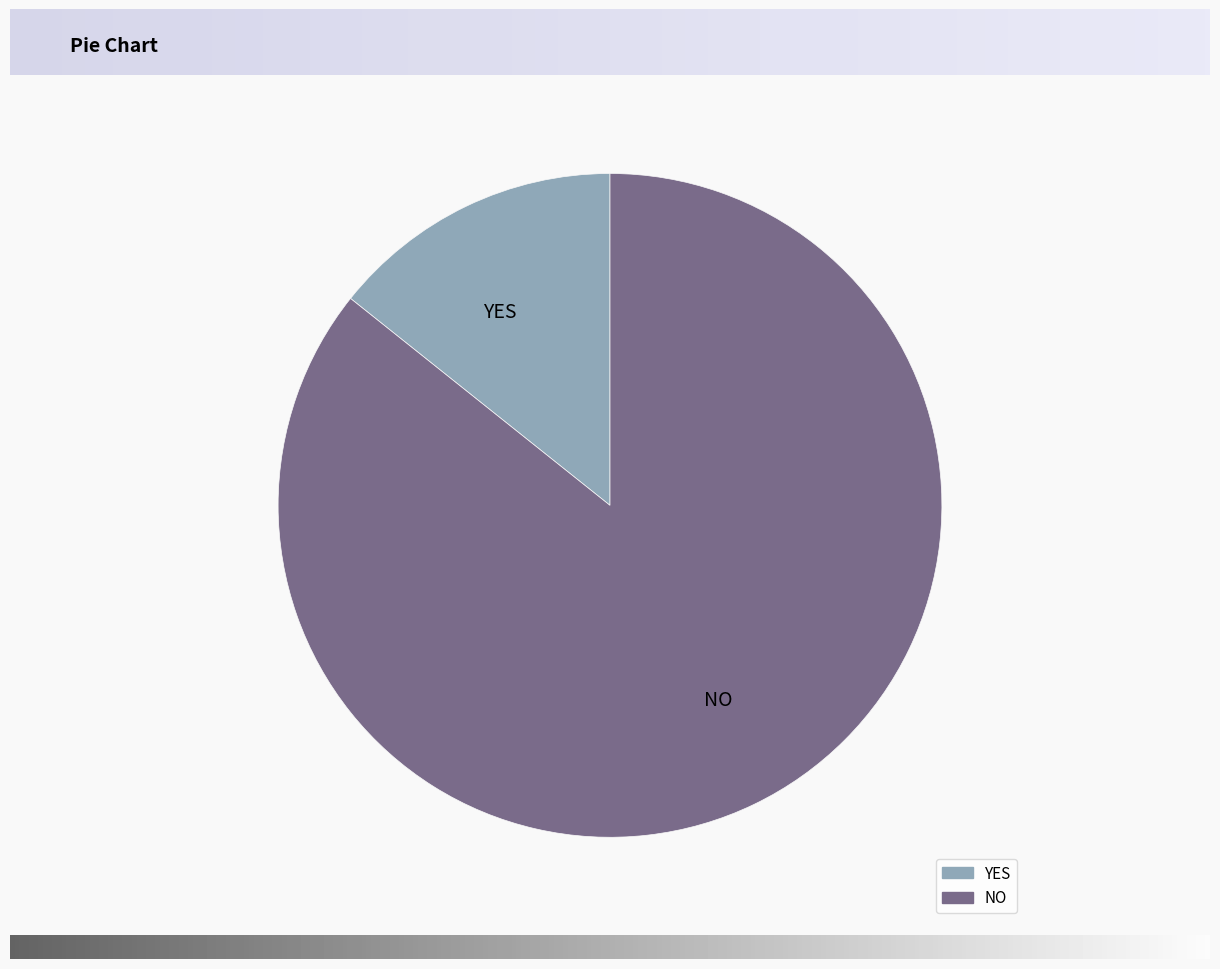

Is there a majority slice in this chart?

Yes